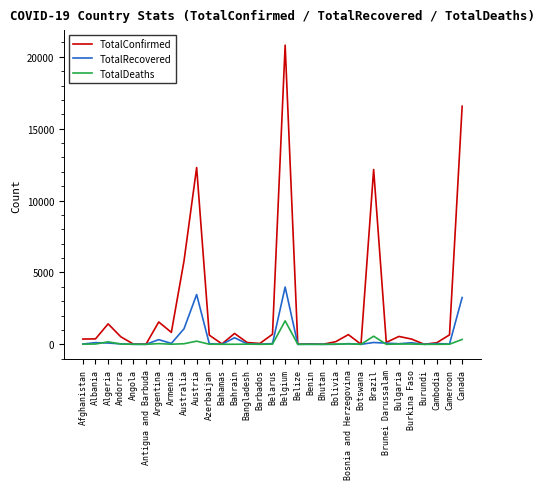

What is the highest value of the TotalDeaths series?

1632